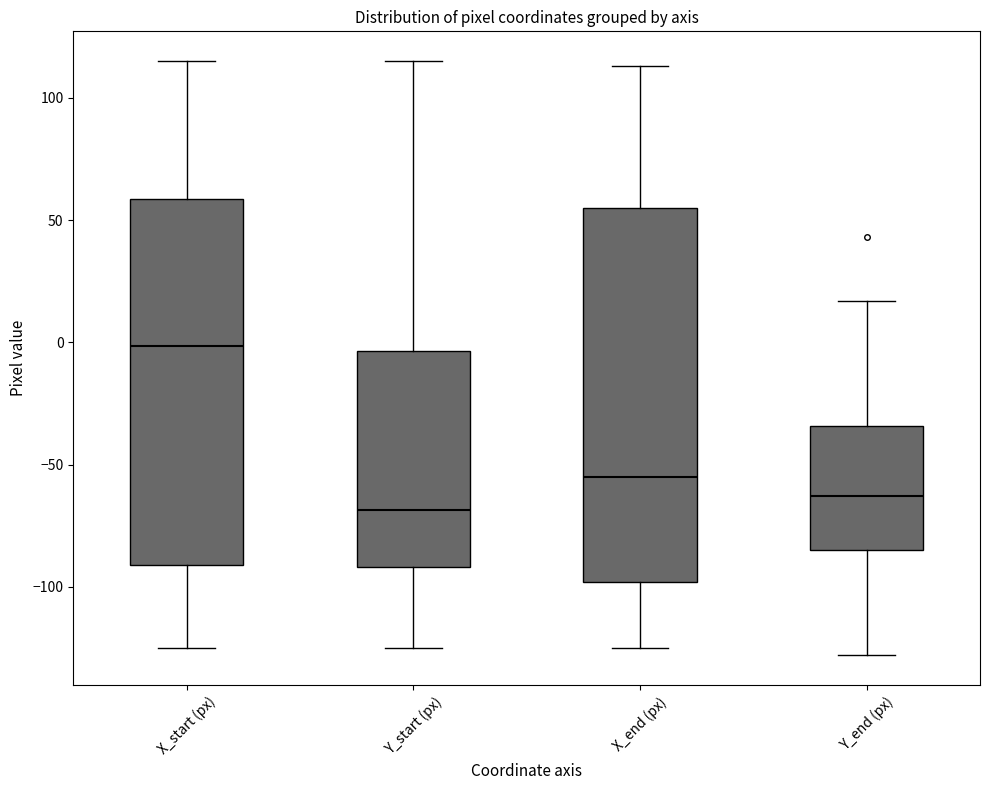

Reading left to right, read every box against the y-axis: the position of its median line, the range the box covers, and the ends of its whiskers. The values are not printed on the chart, so give them approximately, as read against the axis.

X_start (px): median 0, box -90 to 60, whiskers -125 to 115
Y_start (px): median -70, box -90 to -5, whiskers -125 to 115
X_end (px): median -55, box -100 to 55, whiskers -125 to 115
Y_end (px): median -65, box -85 to -35, whiskers -130 to 15